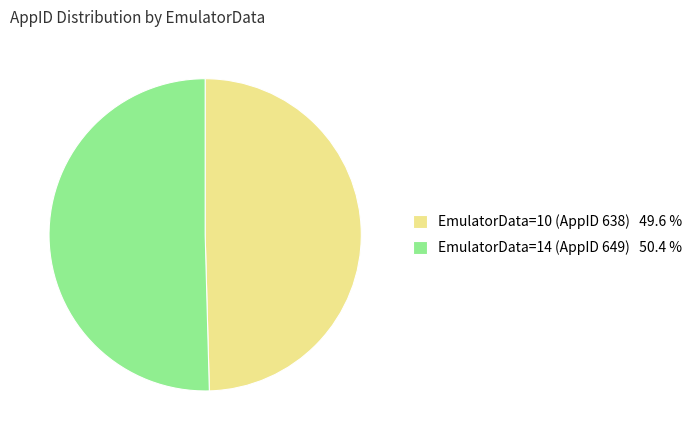

Which has a higher value, EmulatorData=14 (AppID 649) 50.4 % or EmulatorData=10 (AppID 638) 49.6 %?

EmulatorData=14 (AppID 649) 50.4 %